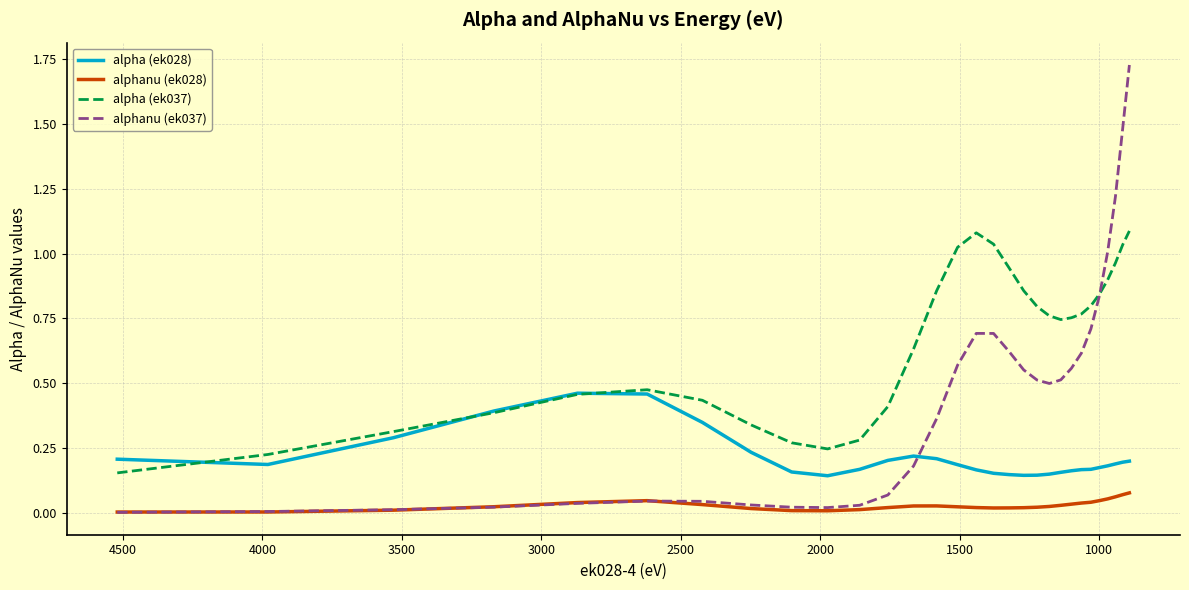

List the series in order of their peak value, highest first.

alphanu (ek037), alpha (ek037), alpha (ek028), alphanu (ek028)